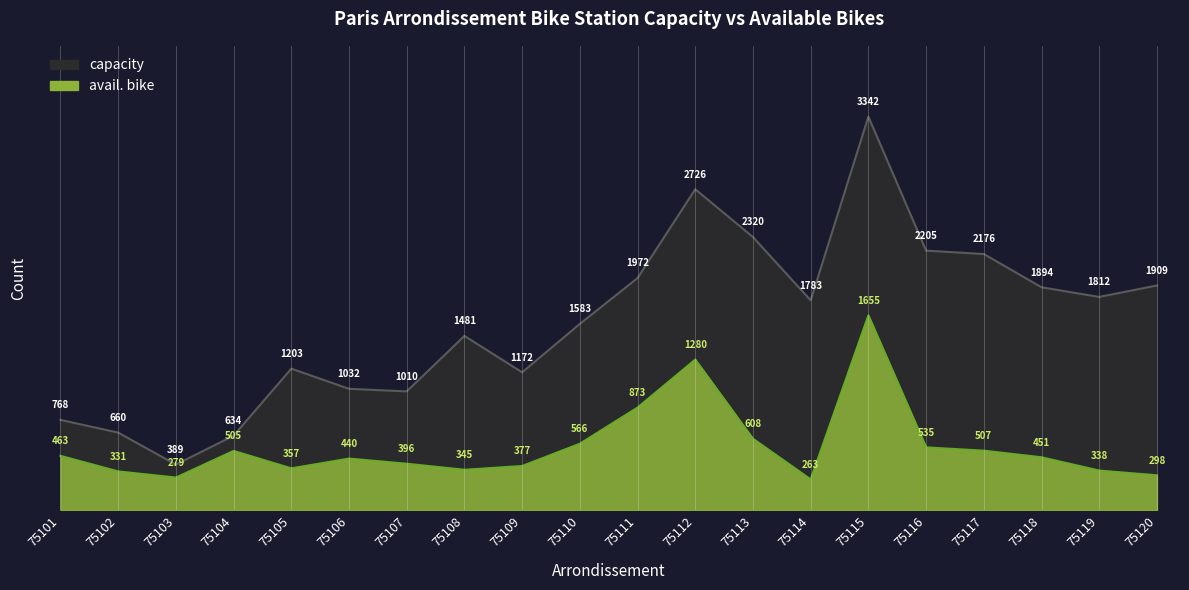

How many interior local valleys does the avail. bike series have?

4